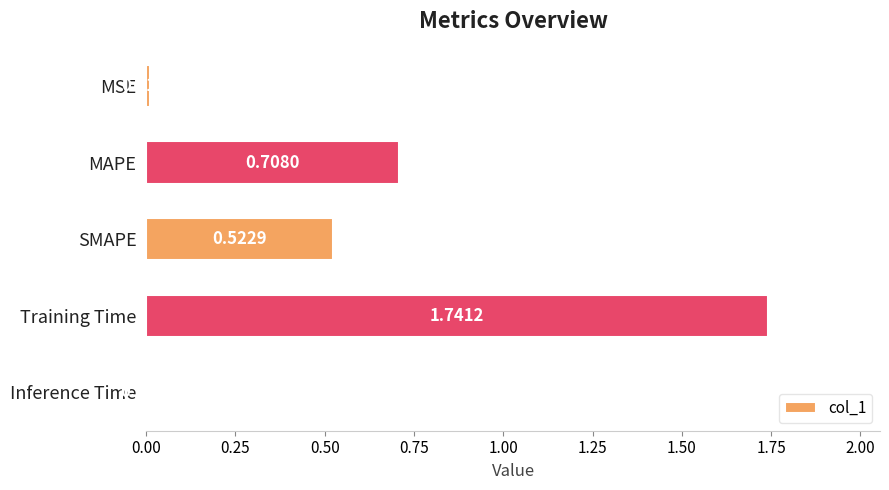

Rank the categories by value from lowest to highest.

Inference Time, MSE, SMAPE, MAPE, Training Time